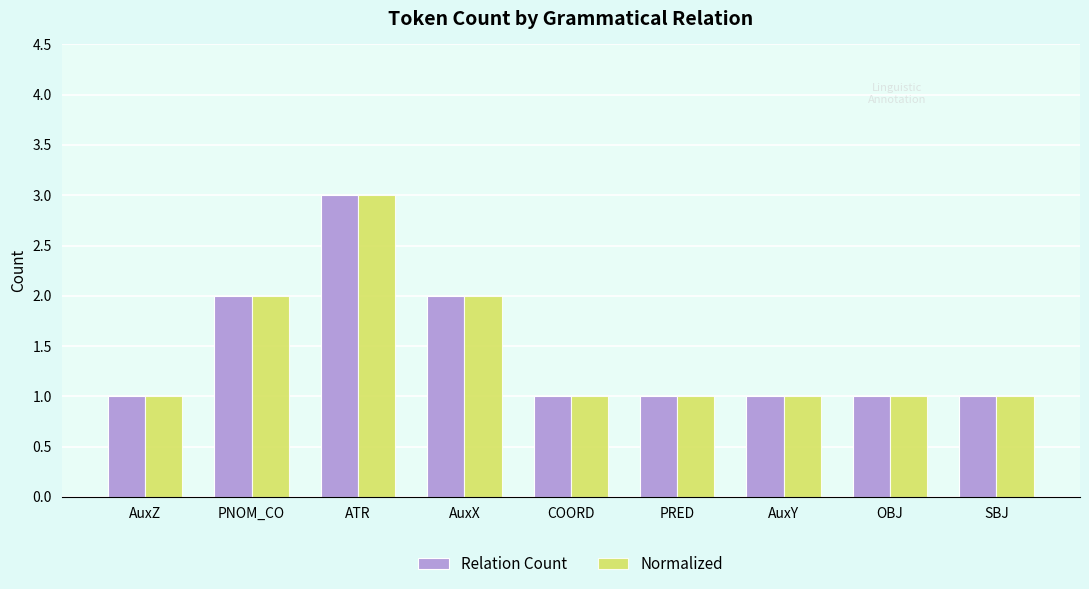

What is the label of the 7th bar from the left?

AuxY